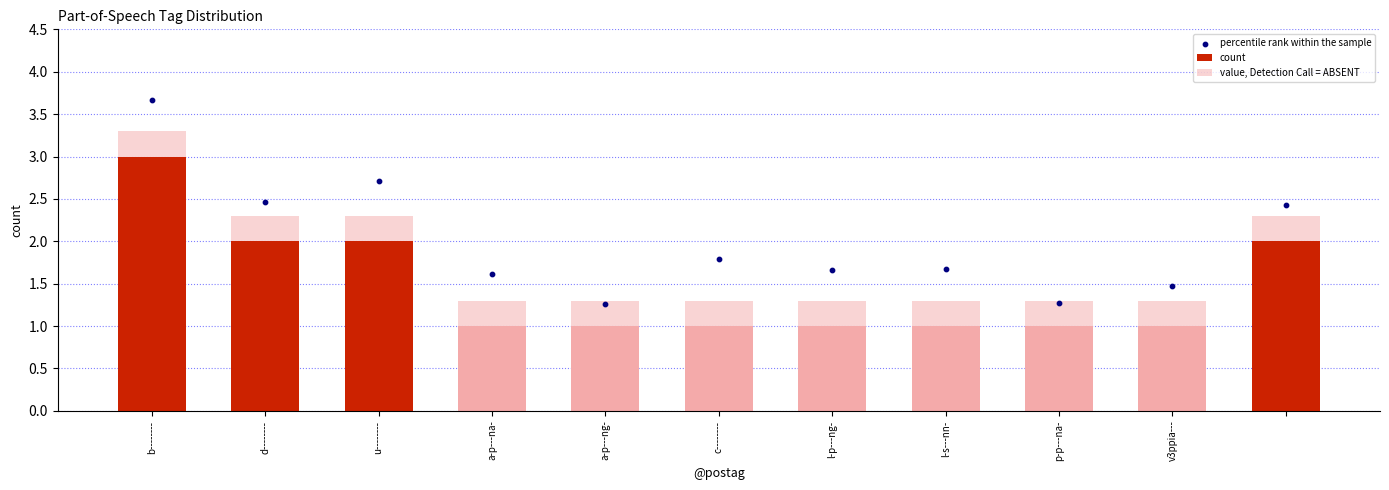

At how many categories does at least one series exceed 0?

11